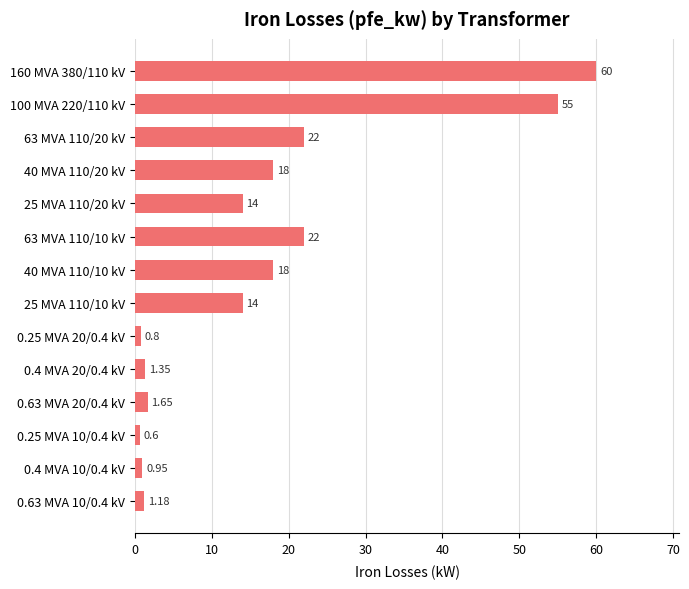

What is the difference between the maximum and minimum values?

59.4